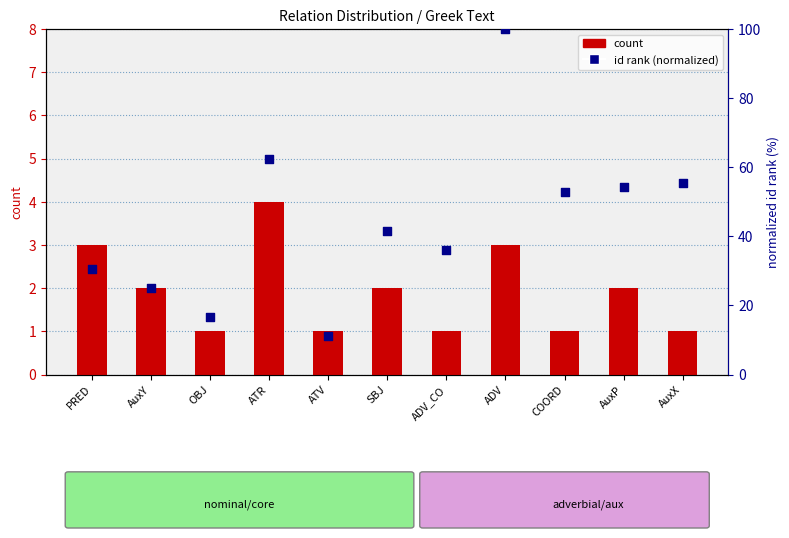

Which series has the largest total across all categories?

id rank (normalized)